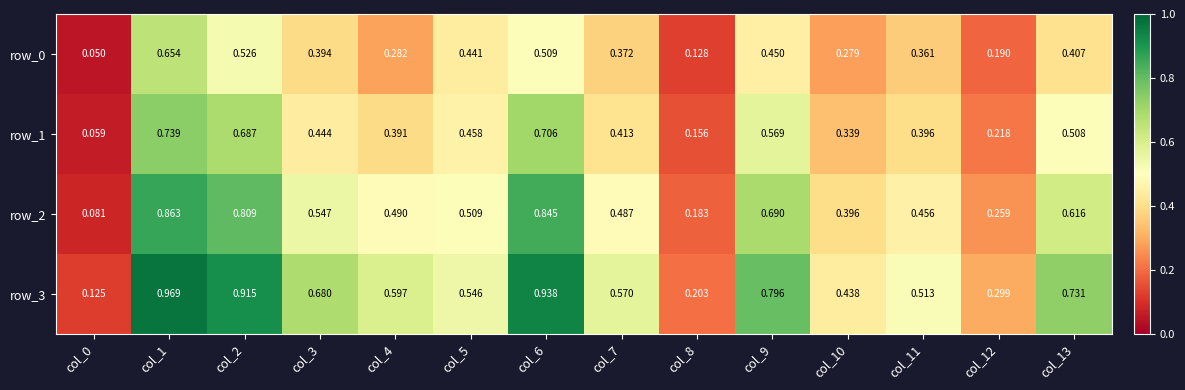

Reading left to right, extract all data points from this chart.

row_0: 0.1	0.7	0.5	0.4	0.3	0.4	0.5	0.4	0.1	0.4	0.3	0.4	0.2	0.4
row_1: 0.1	0.7	0.7	0.4	0.4	0.5	0.7	0.4	0.2	0.6	0.3	0.4	0.2	0.5
row_2: 0.1	0.9	0.8	0.5	0.5	0.5	0.8	0.5	0.2	0.7	0.4	0.5	0.3	0.6
row_3: 0.1	1.0	0.9	0.7	0.6	0.5	0.9	0.6	0.2	0.8	0.4	0.5	0.3	0.7